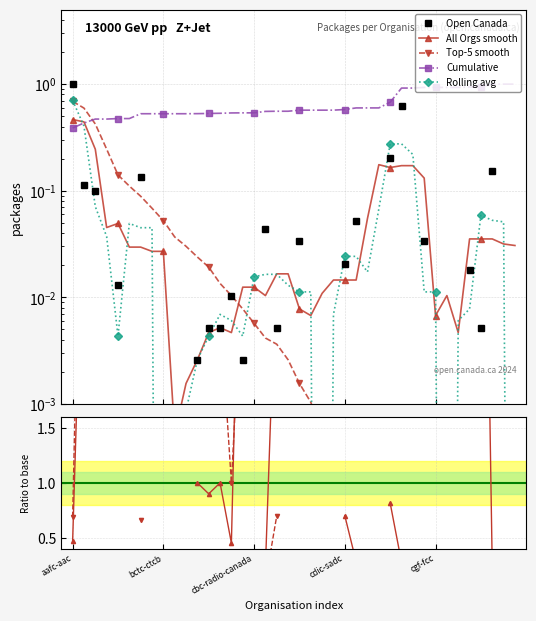

At 34, list the series in order from smallest to largest.

Open Canada, All Orgs smooth, Top-5 smooth, Rolling avg, Cumulative